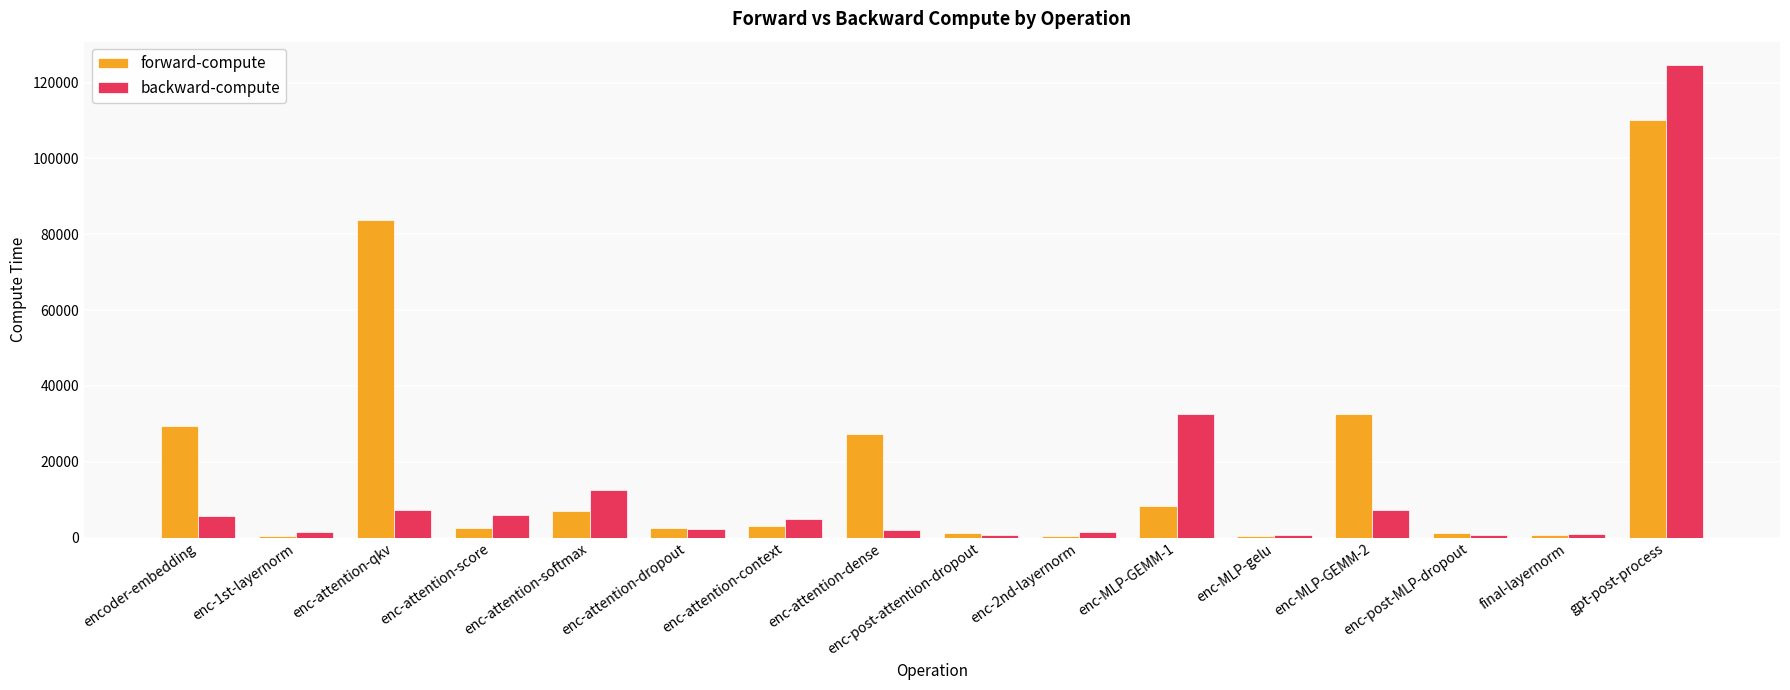

Count the number of categories in the chart.

16